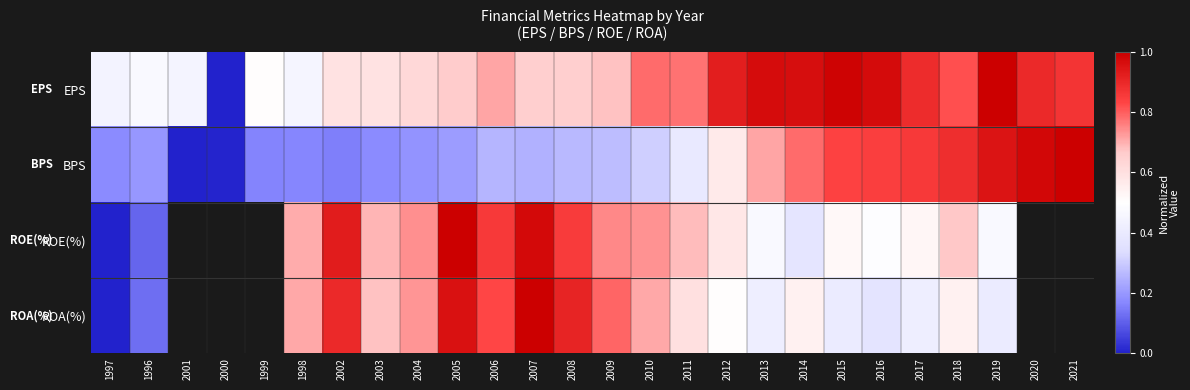

Which series has the largest range (max minus min)?

EPS